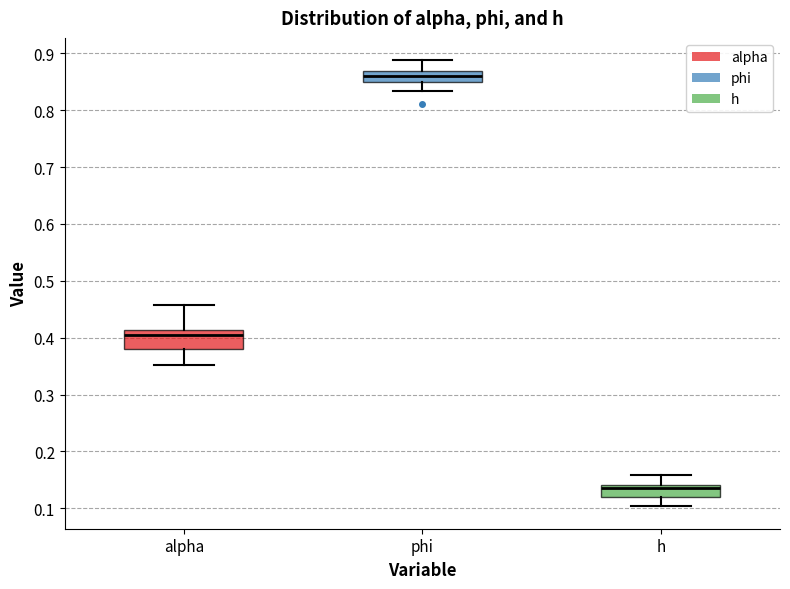

Reading left to right, read every box against the y-axis: the position of its median line, the range the box covers, and the ends of its whiskers. The values are not printed on the chart, so give them approximately, as read against the axis.

alpha: median 0.40, box 0.38 to 0.41, whiskers 0.35 to 0.46
phi: median 0.86, box 0.85 to 0.87, whiskers 0.83 to 0.89
h: median 0.14 (just below the box's upper edge), box 0.12 to 0.14, whiskers 0.10 to 0.16